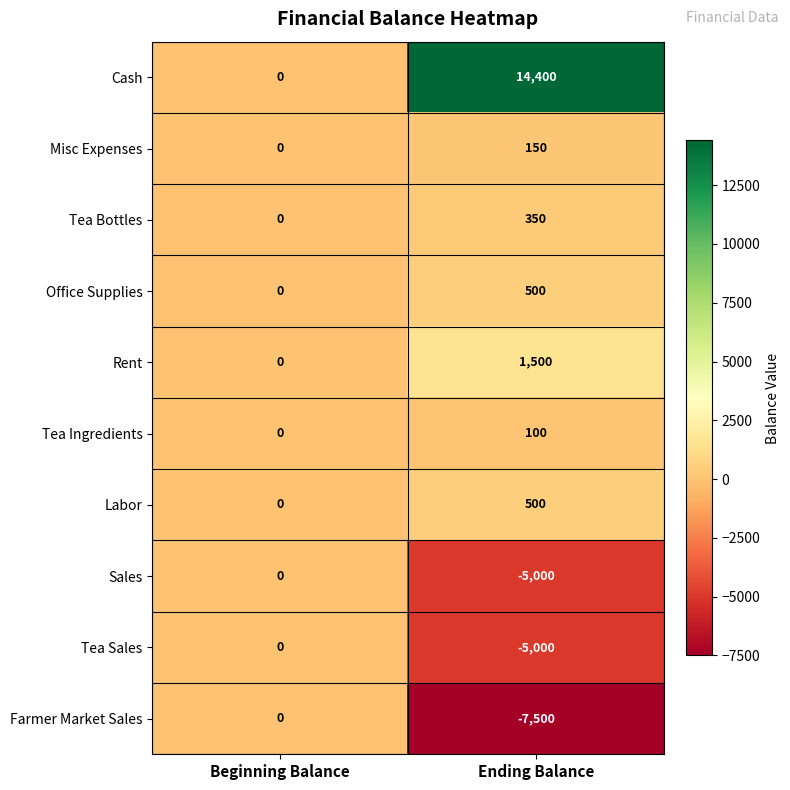

The value of Cash at Beginning Balance is 6818. True or false?

False